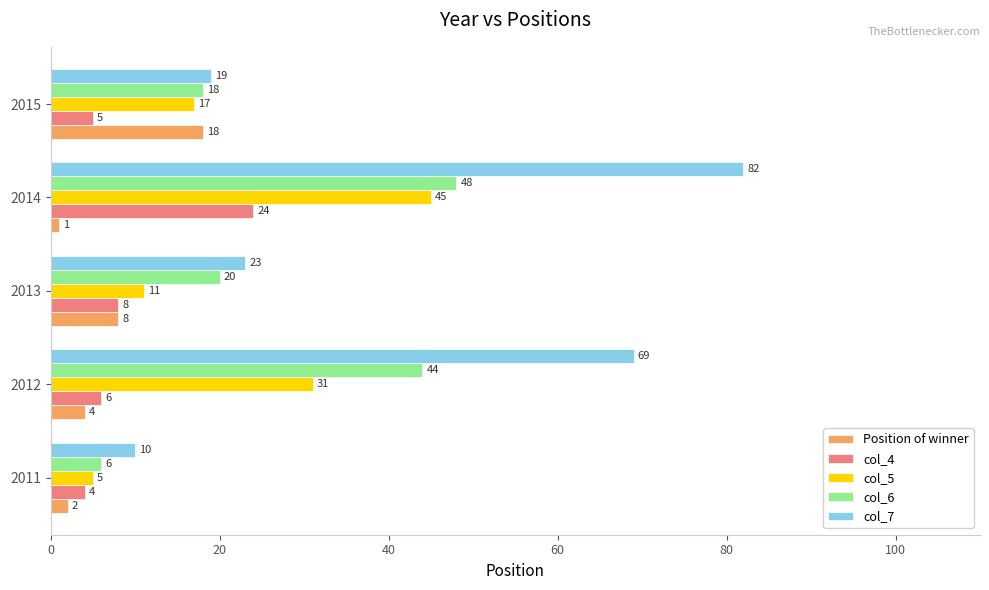

Which series has the largest total across all categories?

col_7